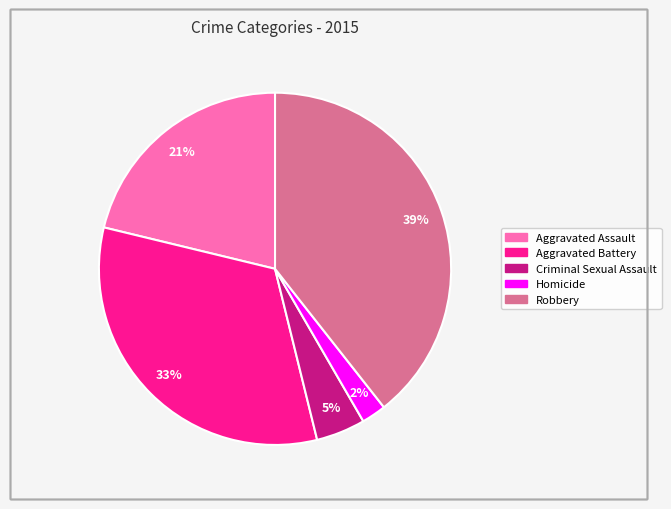

How many slices are in this pie chart?

5